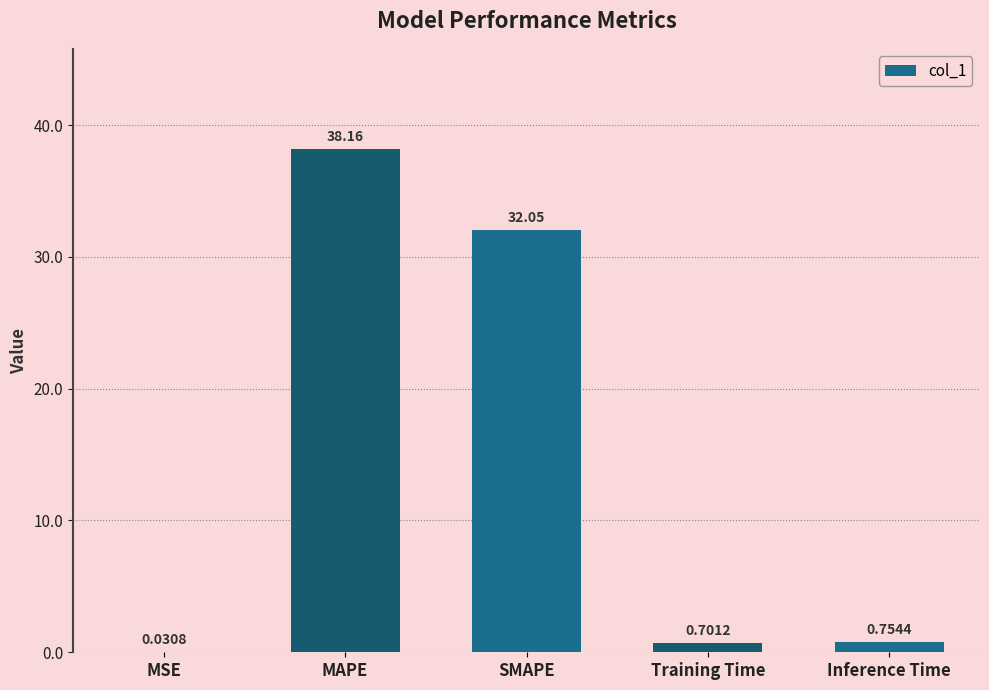

The chart shows a value of 41.8 at SMAPE. True or false?

False